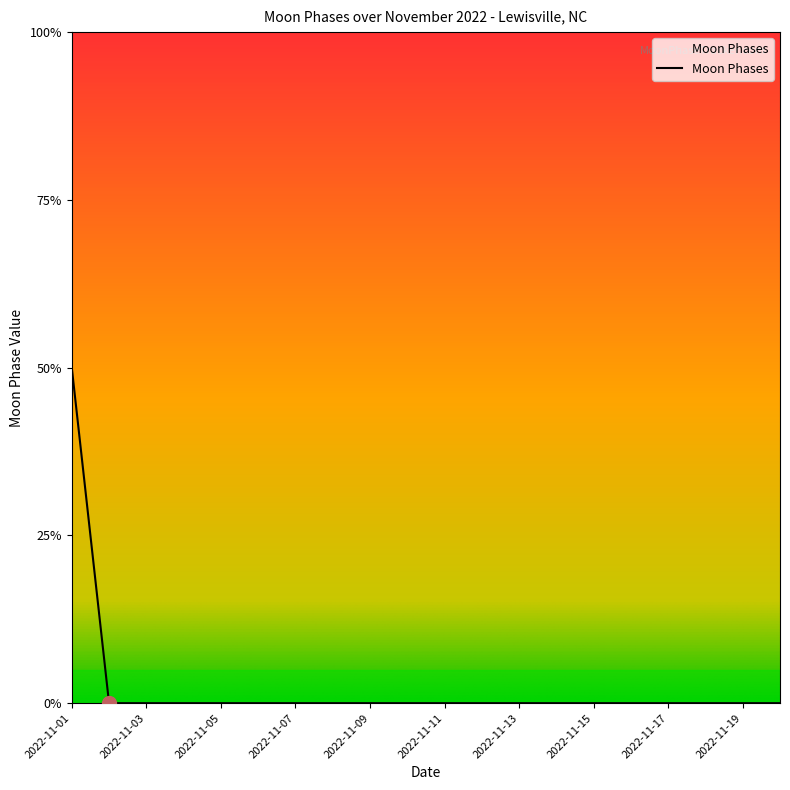

Does the chart have visible grid lines?

No